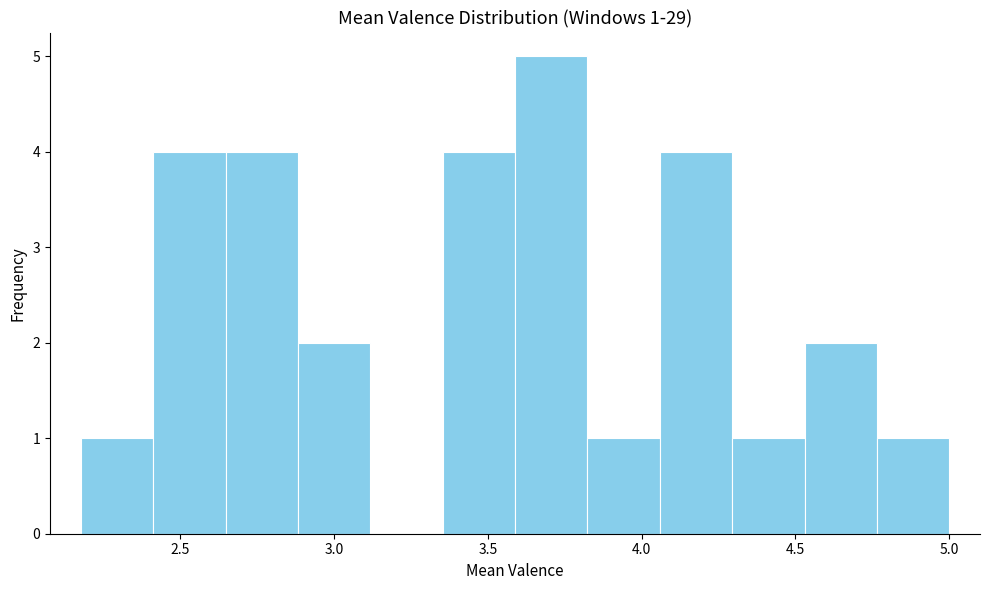

Over which range of the x-axis is the bar tallest?

3.60 to 3.80